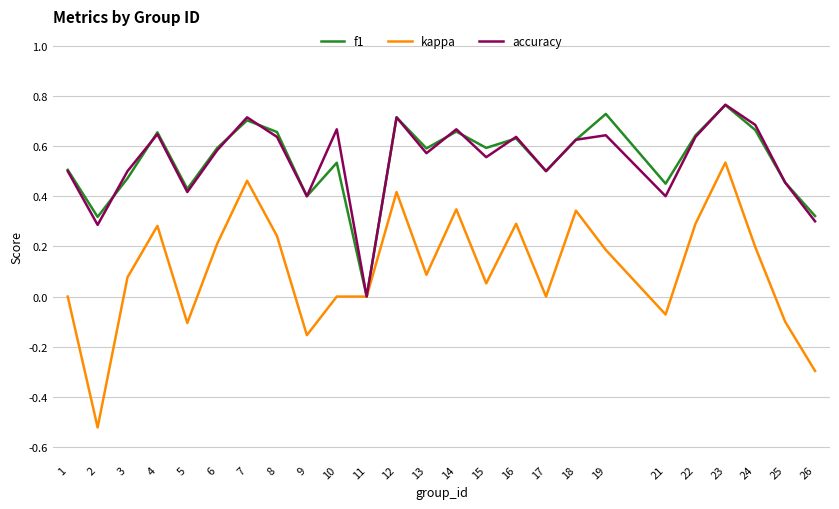

At which category is the sum across all series the highest?

23